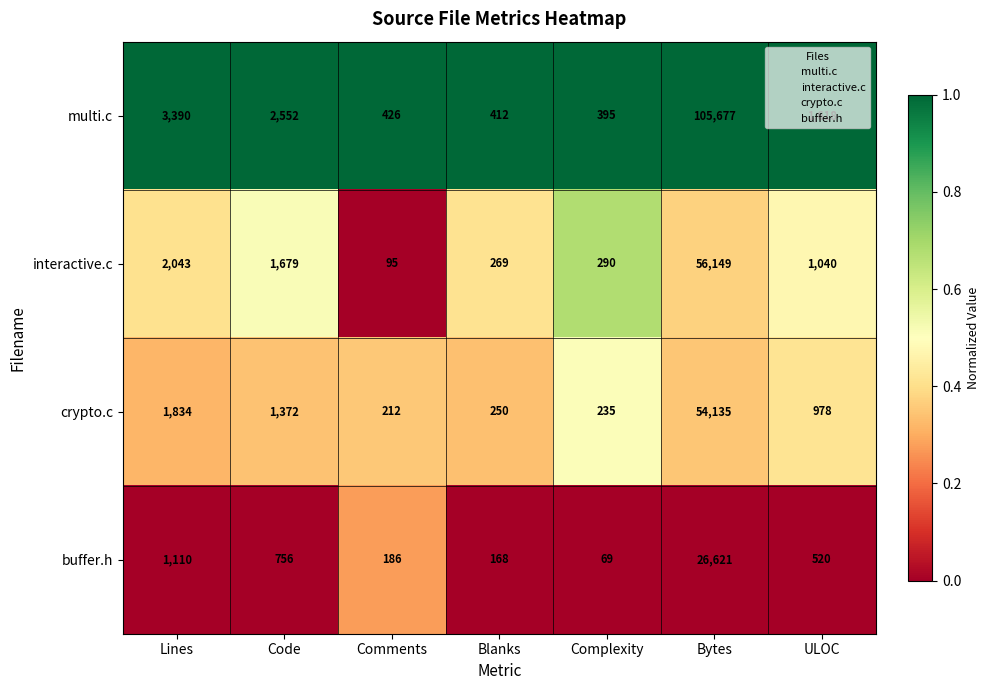

What is the spread (max minus min) of values at Code?

1796